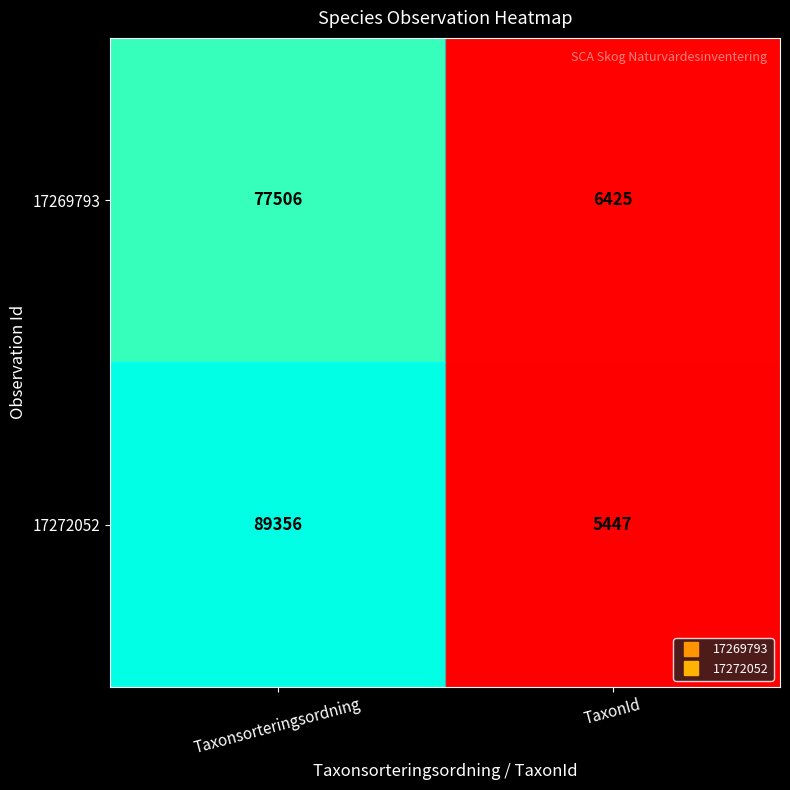

At which category is the sum across all series the highest?

Taxonsorteringsordning